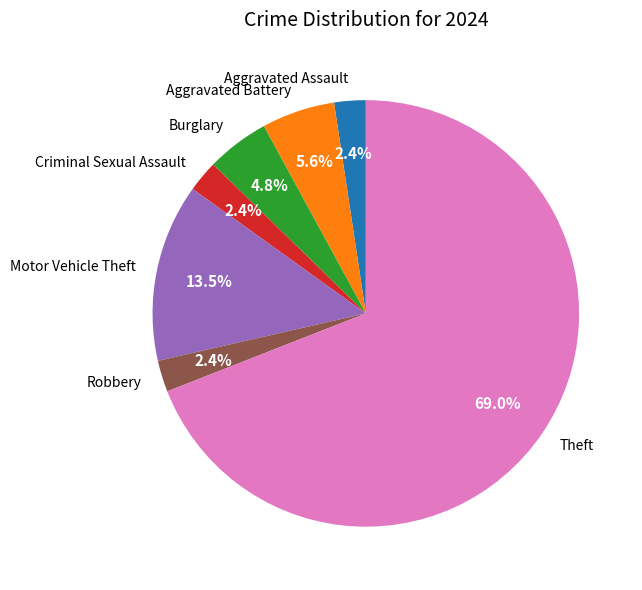

What is the ratio of the value at Motor Vehicle Theft to the value at Aggravated Battery?

2.4